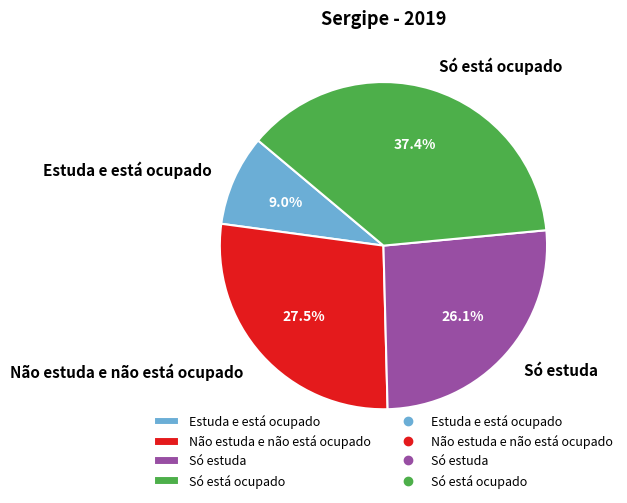

Which category has the biggest portion of the pie?

Só está ocupado